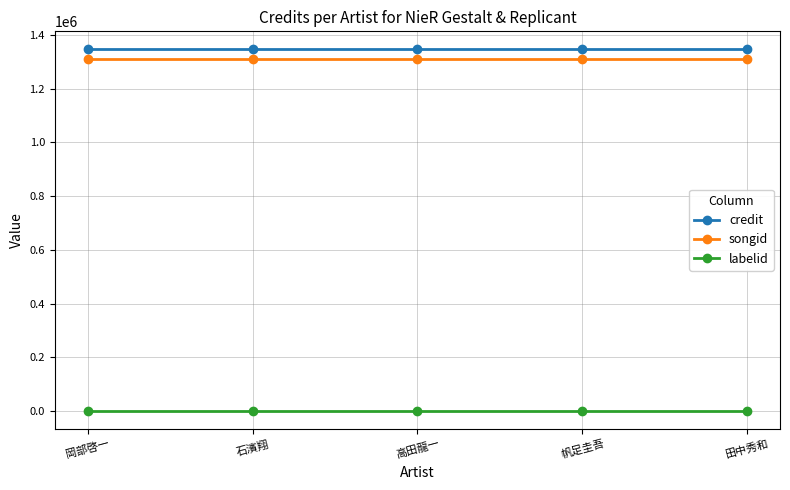

What position from the right is 田中秀和?

1